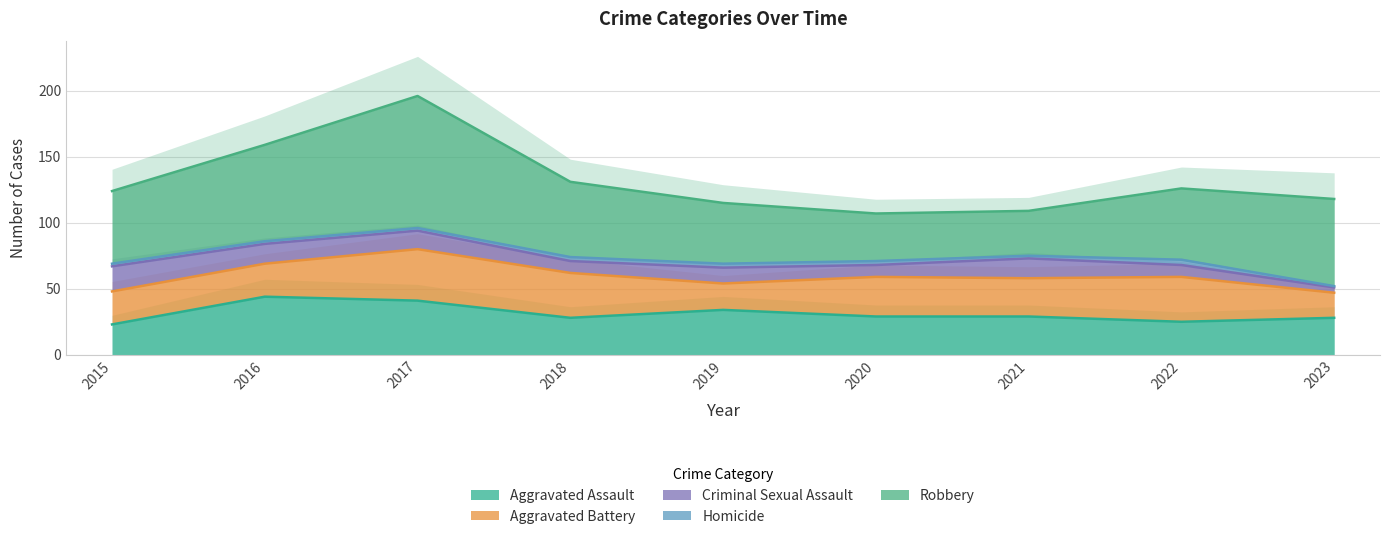

Between 2021 and 2023, which is larger?

2021